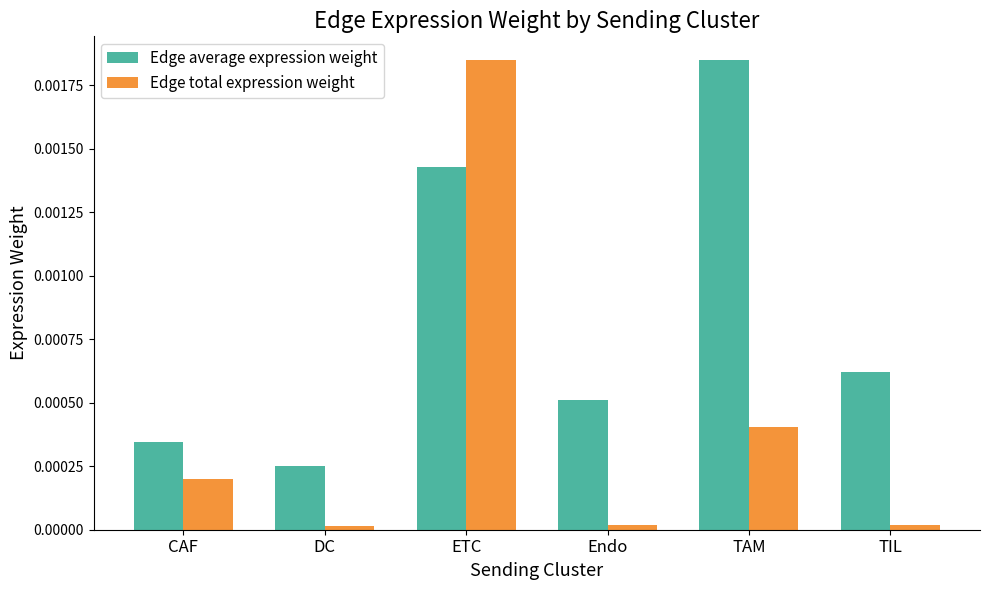

What is the label of the 6th bar from the left?

TIL